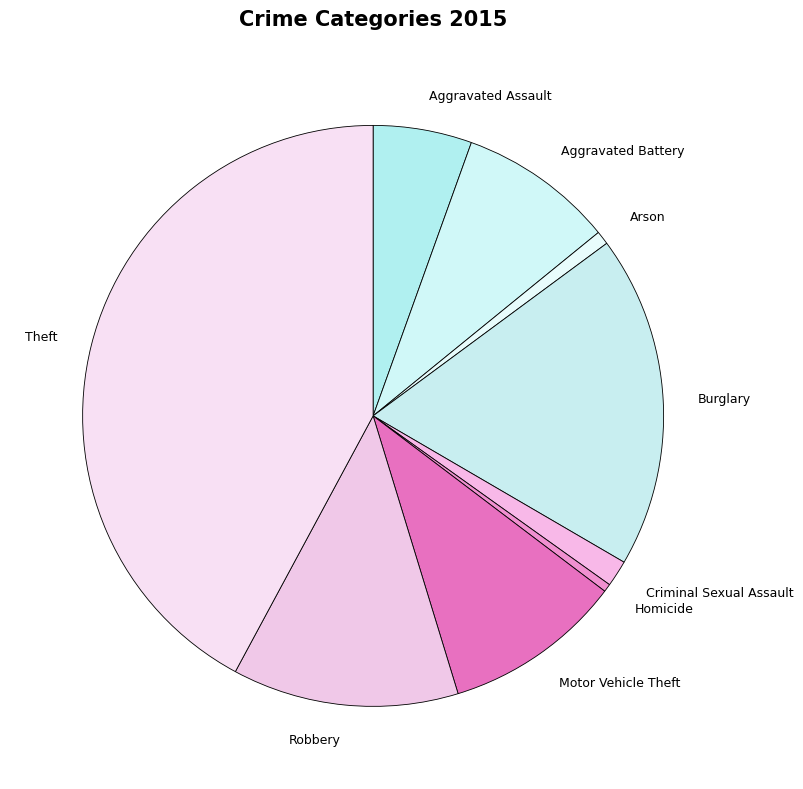

The Burglary slice represents 19% of the pie. True or false?

True